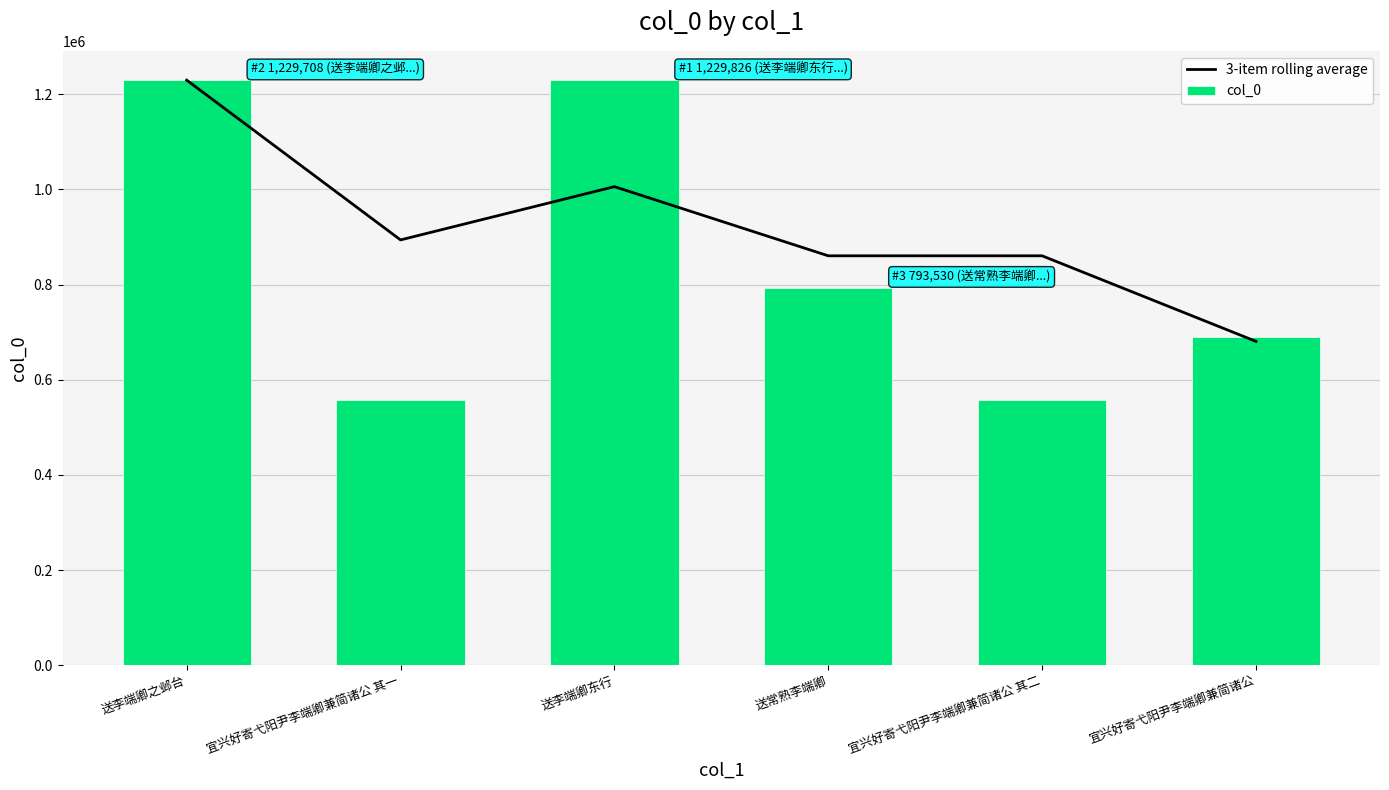

What is the difference between the second highest and minimum values in the 3-item rolling average series?

325217.3